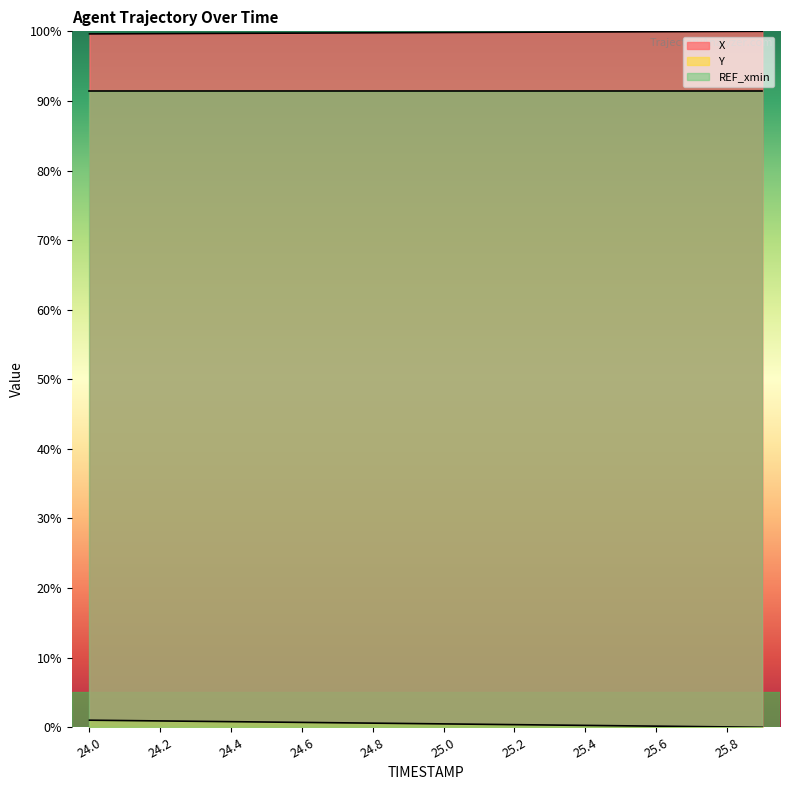

Reading left to right, what are all the values shown in this chart?

X: 99.6	99.7	99.7	99.7	99.7	99.7	99.7	99.8	99.8	99.8	99.8	99.8	99.9	99.9	99.9	99.9	99.9	100.0	100.0	100.0
Y: 1.0	1.0	0.9	0.9	0.8	0.8	0.7	0.6	0.6	0.5	0.5	0.4	0.4	0.3	0.3	0.2	0.2	0.1	0.1	0.0